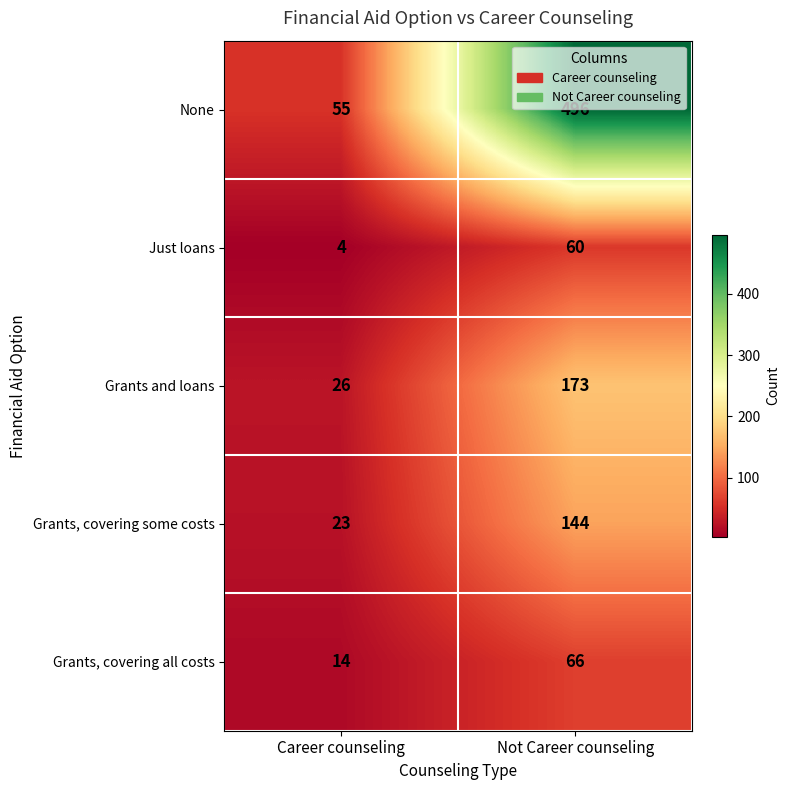

Which category has the lowest value across all series?

Career counseling